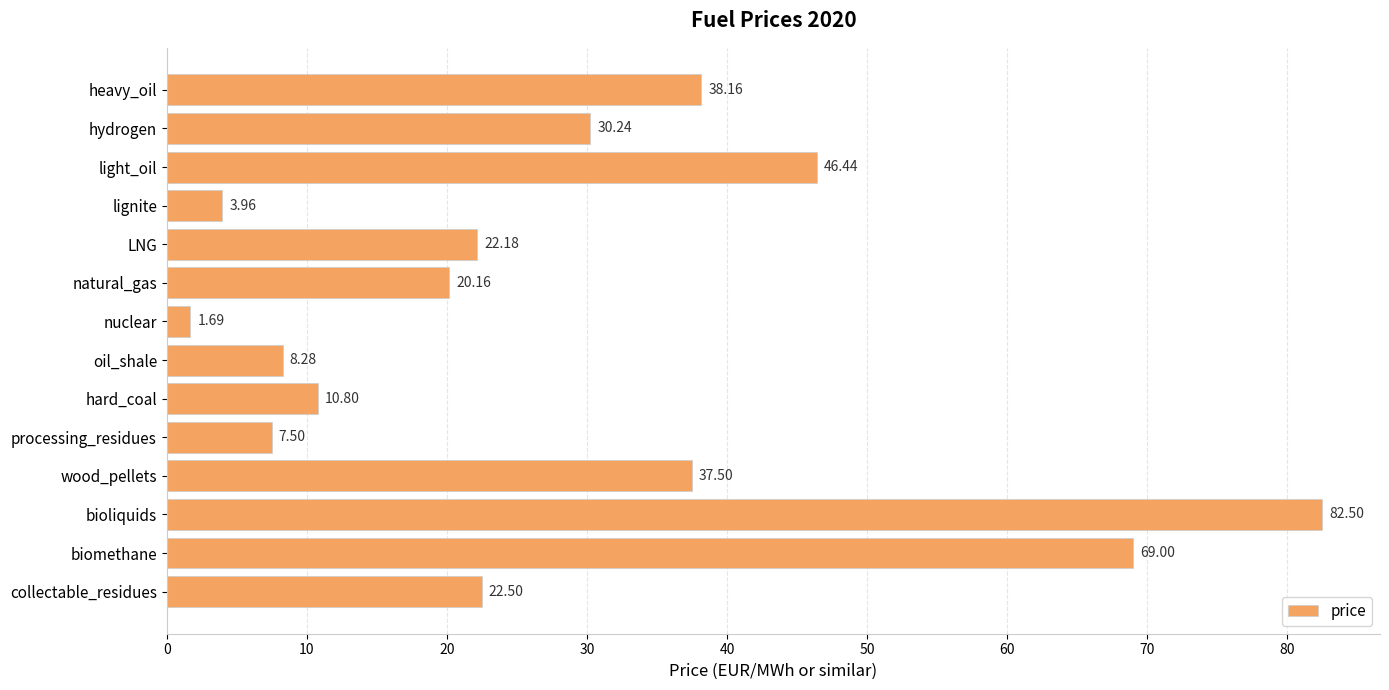

What is the change in value from wood_pellets to collectable_residues?

-15.0